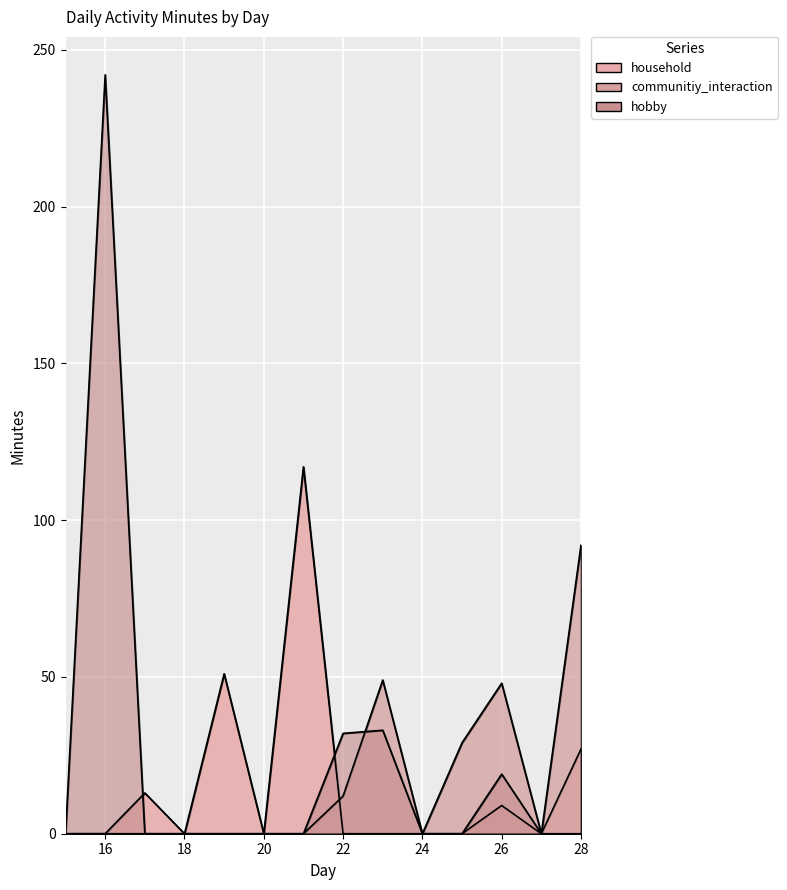

Reading left to right, extract all data points from this chart.

household: 15=0	16=0	17=13	18=0	19=51	20=0	21=117	22=0	23=0	24=0	25=0	26=9	27=0	28=27
communitiy_interaction: 15=0	16=0	17=0	18=0	19=0	20=0	21=0	22=12	23=49	24=0	25=29	26=48	27=0	28=92
hobby: 15=0	16=242	17=0	18=0	19=0	20=0	21=0	22=32	23=33	24=0	25=0	26=19	27=0	28=0